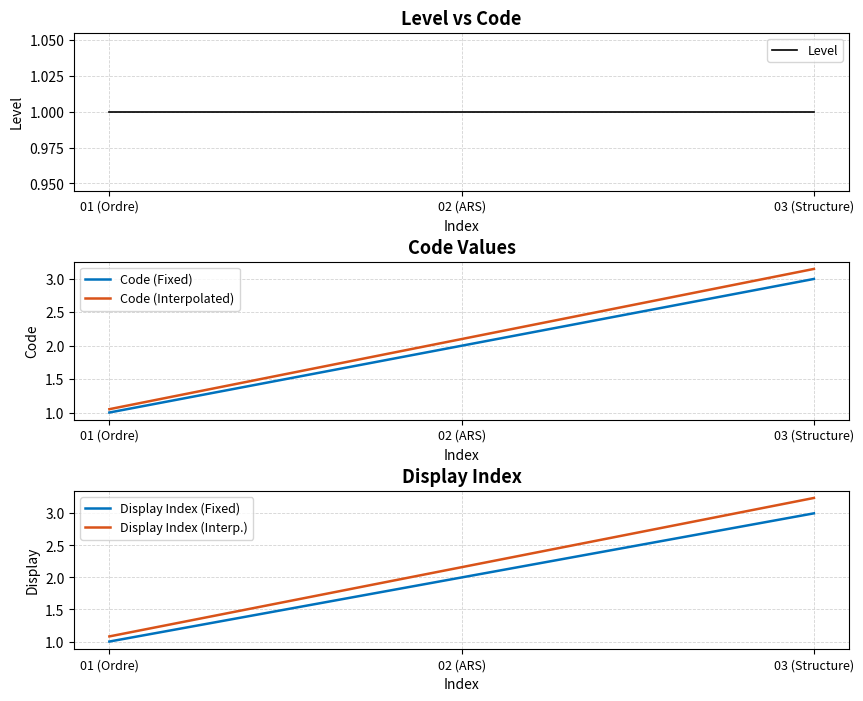

What is the difference between the maximum and minimum values in the Display Index (Interp.) series?

2.2